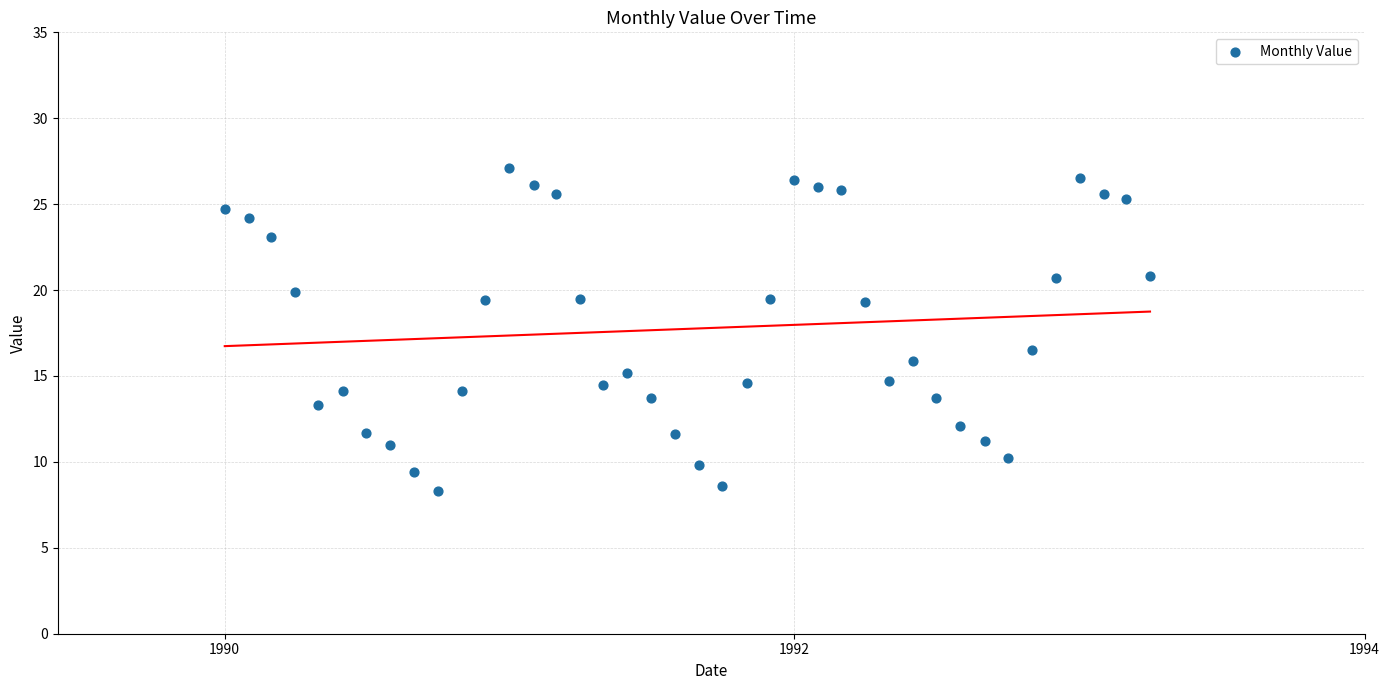

What Y value in the scatter plot is closest to 17?

16.5